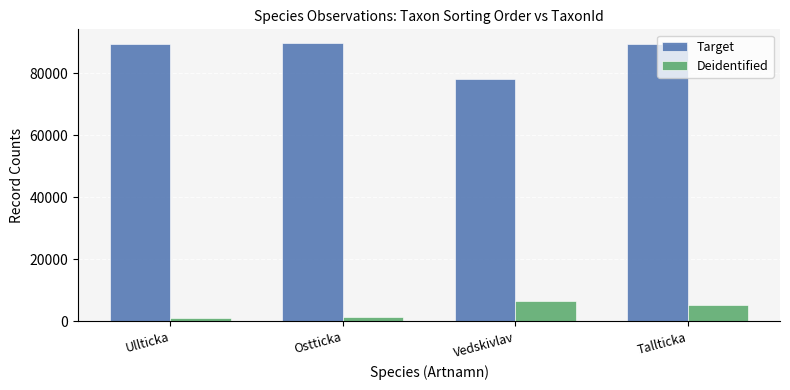

True or false: Deidentified has a value of 5442 at Tallticka.

True